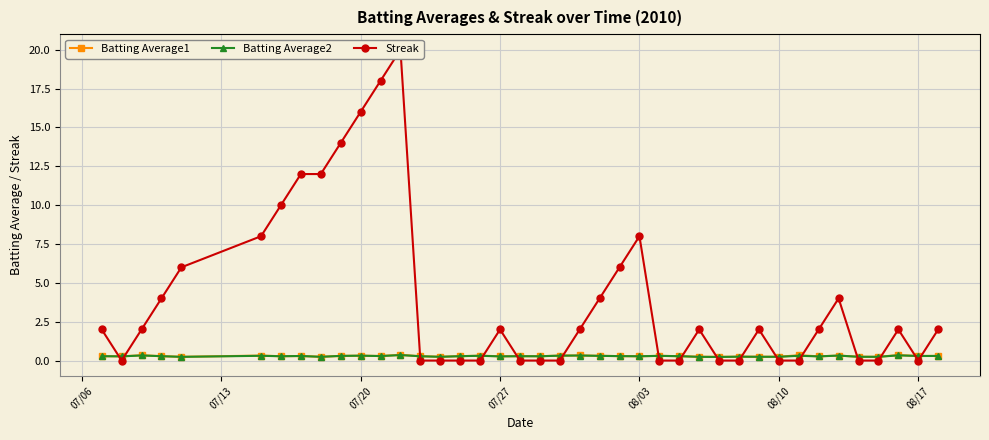

How many times do Batting Average2 and Streak cross each other?

16